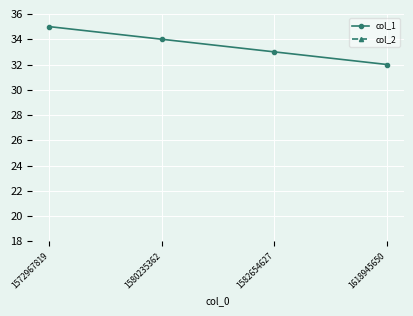

What is the difference between the highest and lowest values at 1618945650?

32